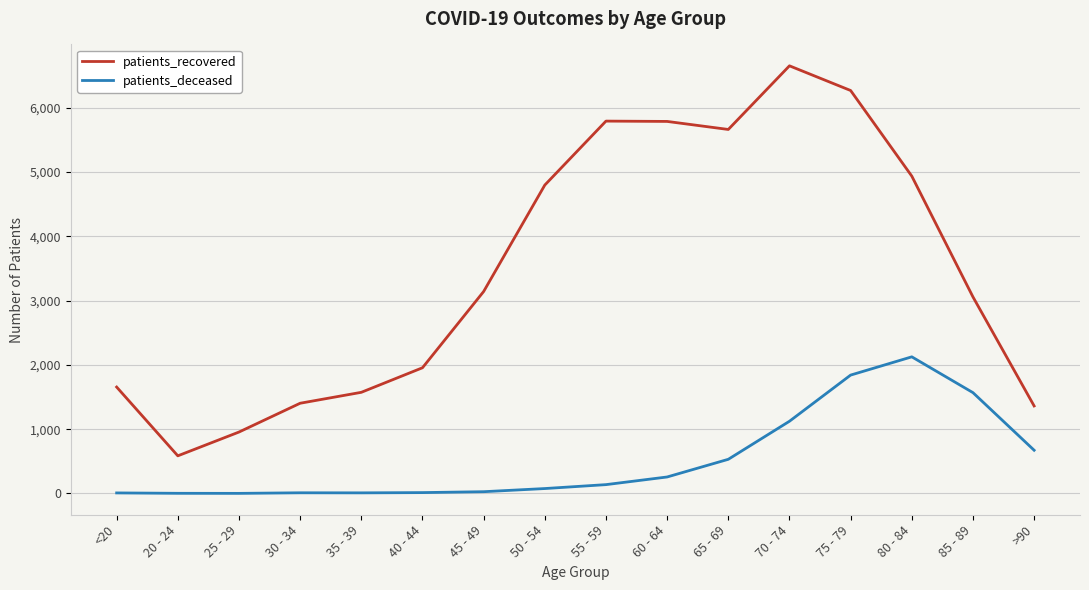

At which category is the sum across all series the highest?

75 - 79